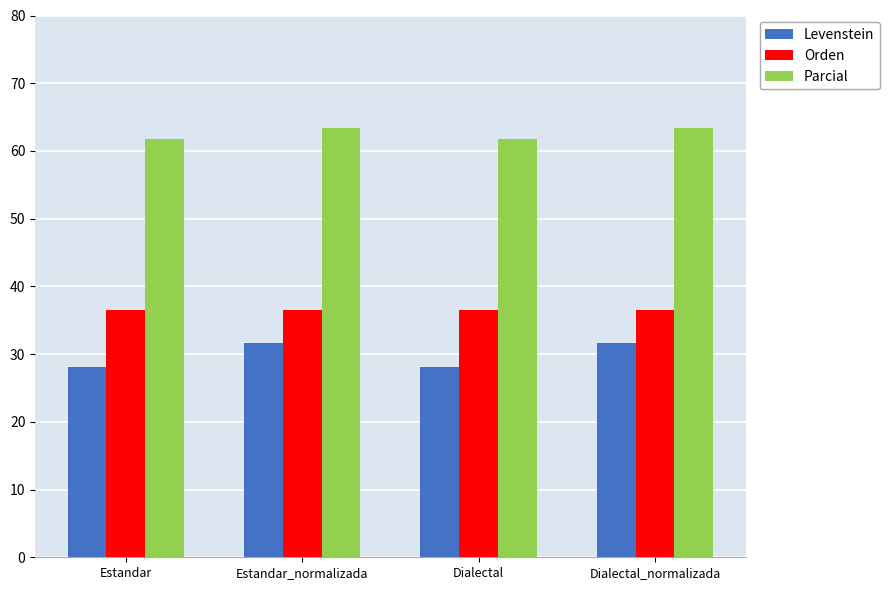

True or false: Parcial has a value of 42.1 at Estandar_normalizada.

False